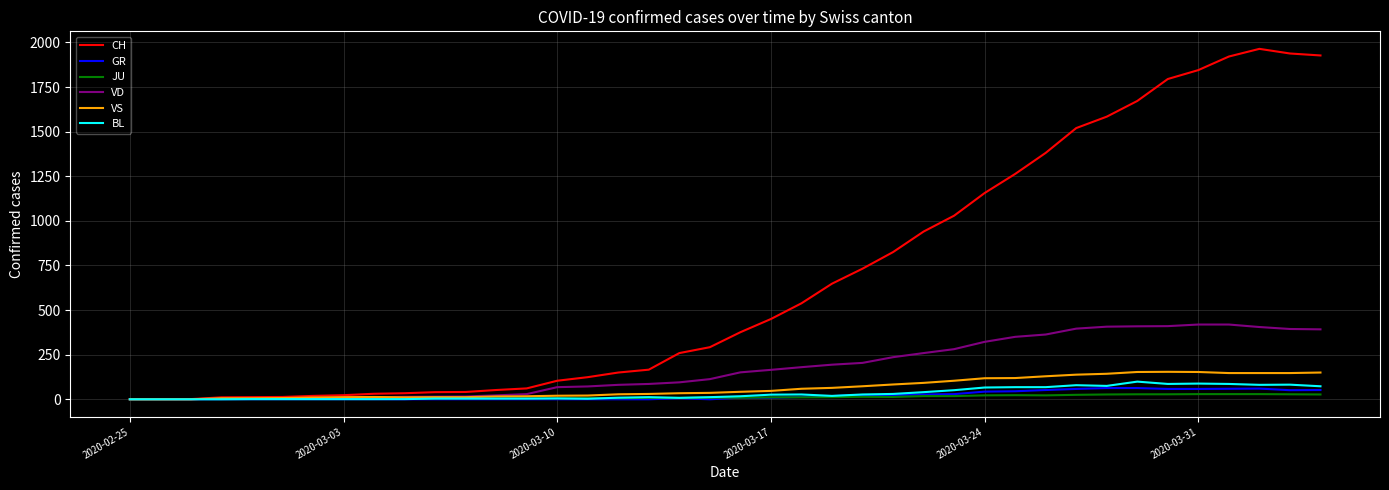

What is the sum of all CH values?

26937